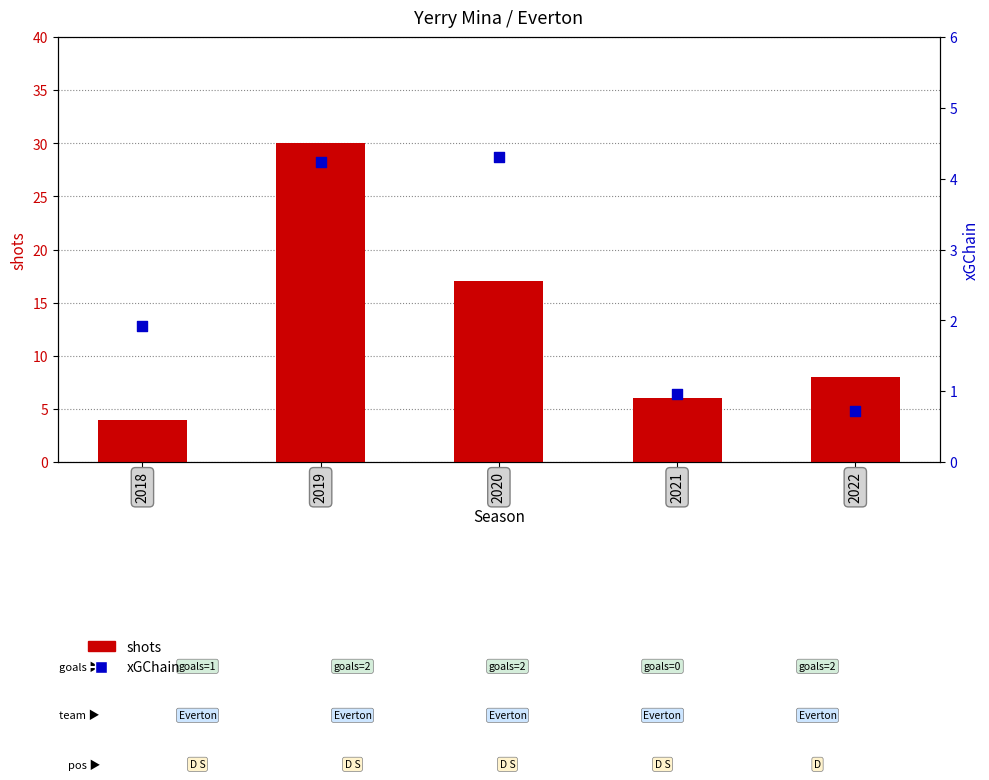

Is the value of shots at 2020 greater than the value of xGChain at 2021?

Yes